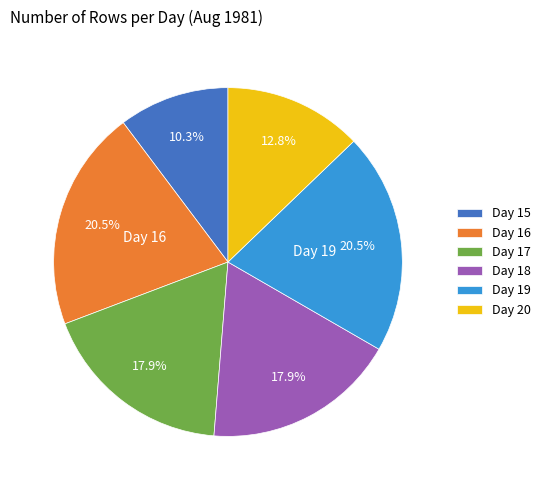

What portion of the pie excludes Day 18?

82.1%